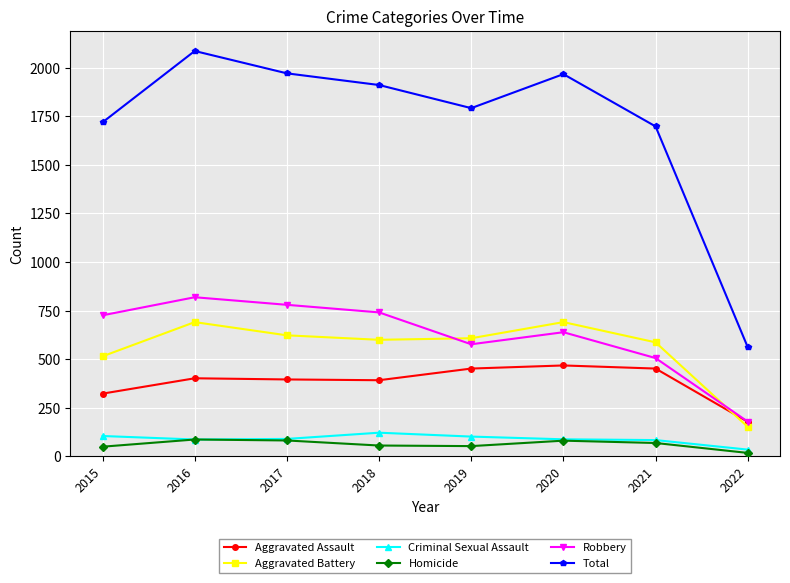

How many values in the Aggravated Assault series are below 402?

4